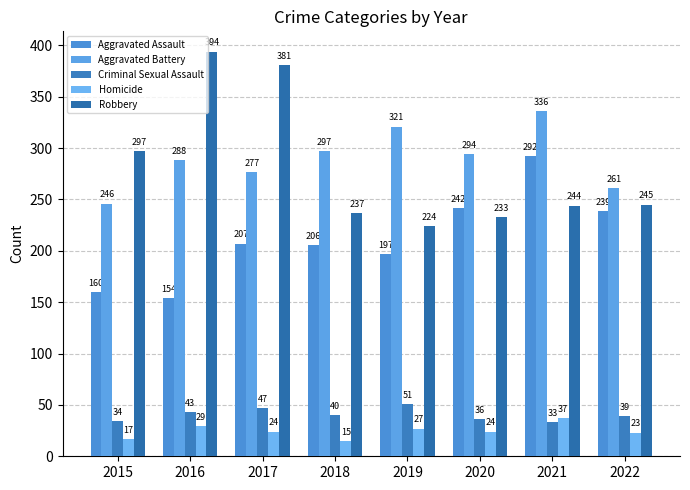

At how many categories does at least one series exceed 377?

2